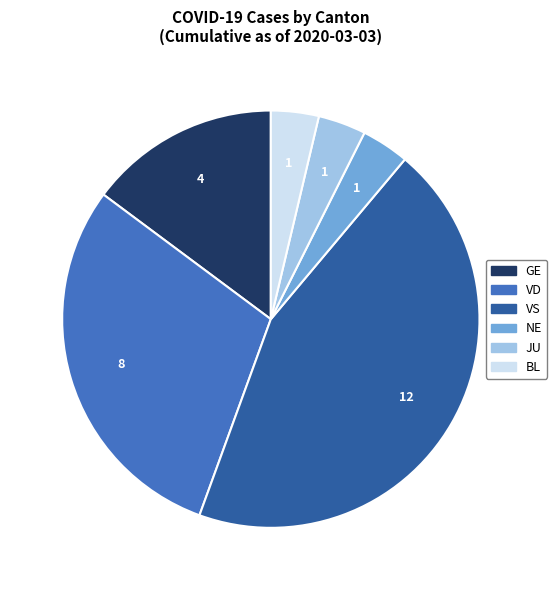

Does any single category account for the majority?

No